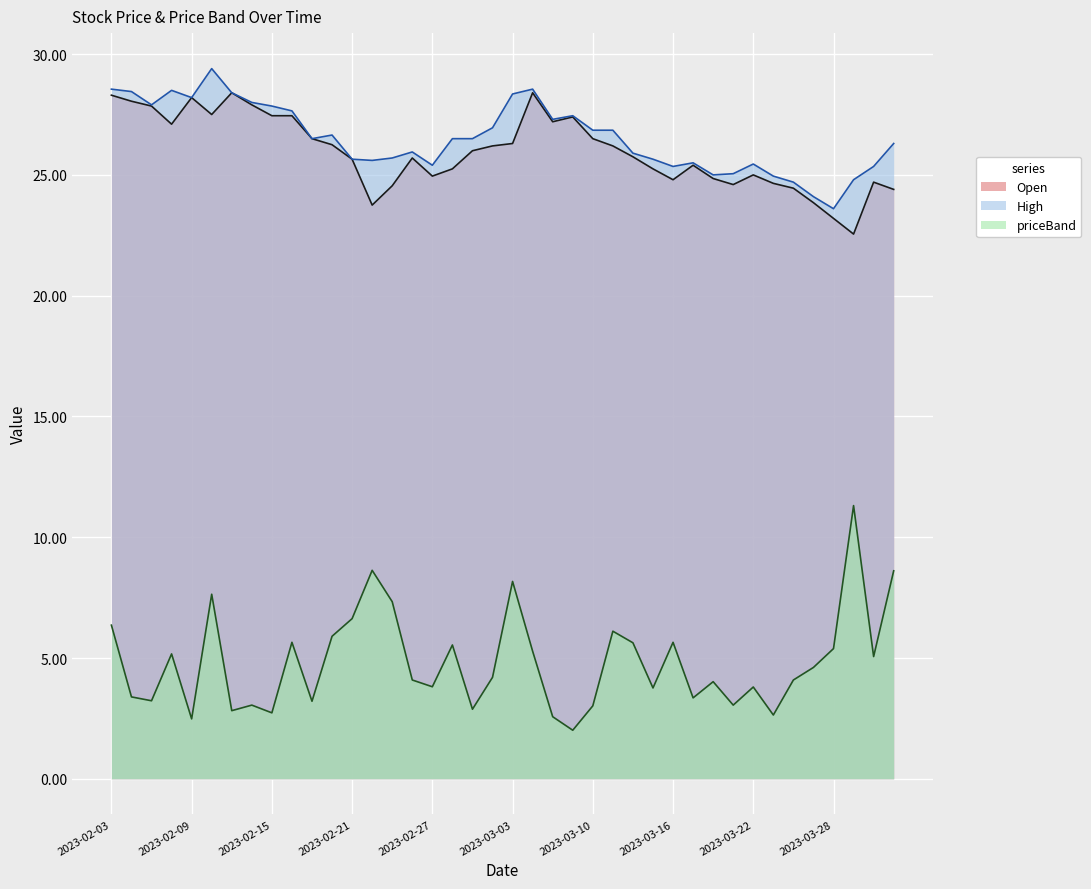

Reading left to right, extract all data points from this chart.

Open: 2023-02-03=28.3	2023-02-06=28.1	2023-02-07=27.9	2023-02-08=27.1	2023-02-09=28.2	2023-02-10=27.5	2023-02-13=28.4	2023-02-14=27.9	2023-02-15=27.4	2023-02-16=27.4	2023-02-17=26.5	2023-02-20=26.2	2023-02-21=25.6	2023-02-22=23.8	2023-02-23=24.6	2023-02-24=25.7	2023-02-27=24.9	2023-02-28=25.2	2023-03-01=26.0	2023-03-02=26.2	2023-03-03=26.3	2023-03-06=28.4	2023-03-08=27.2	2023-03-09=27.4	2023-03-10=26.5	2023-03-13=26.2	2023-03-14=25.8	2023-03-15=25.2	2023-03-16=24.8	2023-03-17=25.4	2023-03-20=24.9	2023-03-21=24.6	2023-03-22=25.0	2023-03-23=24.6	2023-03-24=24.4	2023-03-27=23.9	2023-03-28=23.2	2023-03-29=22.6	2023-03-31=24.7	2023-04-03=24.4
High: 2023-02-03=28.6	2023-02-06=28.4	2023-02-07=27.9	2023-02-08=28.5	2023-02-09=28.2	2023-02-10=29.4	2023-02-13=28.4	2023-02-14=28.0	2023-02-15=27.9	2023-02-16=27.6	2023-02-17=26.5	2023-02-20=26.6	2023-02-21=25.6	2023-02-22=25.6	2023-02-23=25.7	2023-02-24=25.9	2023-02-27=25.4	2023-02-28=26.5	2023-03-01=26.5	2023-03-02=26.9	2023-03-03=28.4	2023-03-06=28.6	2023-03-08=27.3	2023-03-09=27.4	2023-03-10=26.9	2023-03-13=26.9	2023-03-14=25.9	2023-03-15=25.6	2023-03-16=25.4	2023-03-17=25.5	2023-03-20=25.0	2023-03-21=25.1	2023-03-22=25.4	2023-03-23=24.9	2023-03-24=24.7	2023-03-27=24.1	2023-03-28=23.6	2023-03-29=24.8	2023-03-31=25.4	2023-04-03=26.3
priceBand: 2023-02-03=6.4	2023-02-06=3.4	2023-02-07=3.2	2023-02-08=5.2	2023-02-09=2.5	2023-02-10=7.6	2023-02-13=2.8	2023-02-14=3.0	2023-02-15=2.7	2023-02-16=5.7	2023-02-17=3.2	2023-02-20=5.9	2023-02-21=6.6	2023-02-22=8.6	2023-02-23=7.3	2023-02-24=4.1	2023-02-27=3.8	2023-02-28=5.5	2023-03-01=2.9	2023-03-02=4.2	2023-03-03=8.2	2023-03-06=5.3	2023-03-08=2.6	2023-03-09=2.0	2023-03-10=3.0	2023-03-13=6.1	2023-03-14=5.6	2023-03-15=3.8	2023-03-16=5.7	2023-03-17=3.4	2023-03-20=4.0	2023-03-21=3.0	2023-03-22=3.8	2023-03-23=2.6	2023-03-24=4.1	2023-03-27=4.6	2023-03-28=5.4	2023-03-29=11.3	2023-03-31=5.1	2023-04-03=8.6